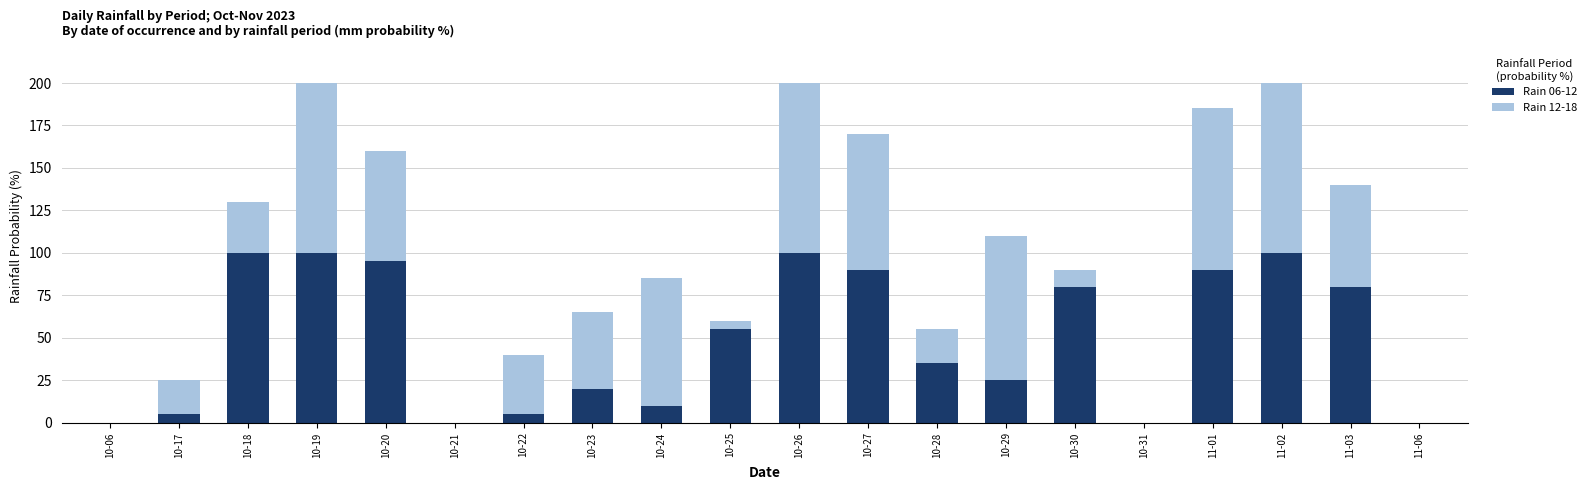

True or false: Rain 06-12 has a value of 35 at 10-28.

True